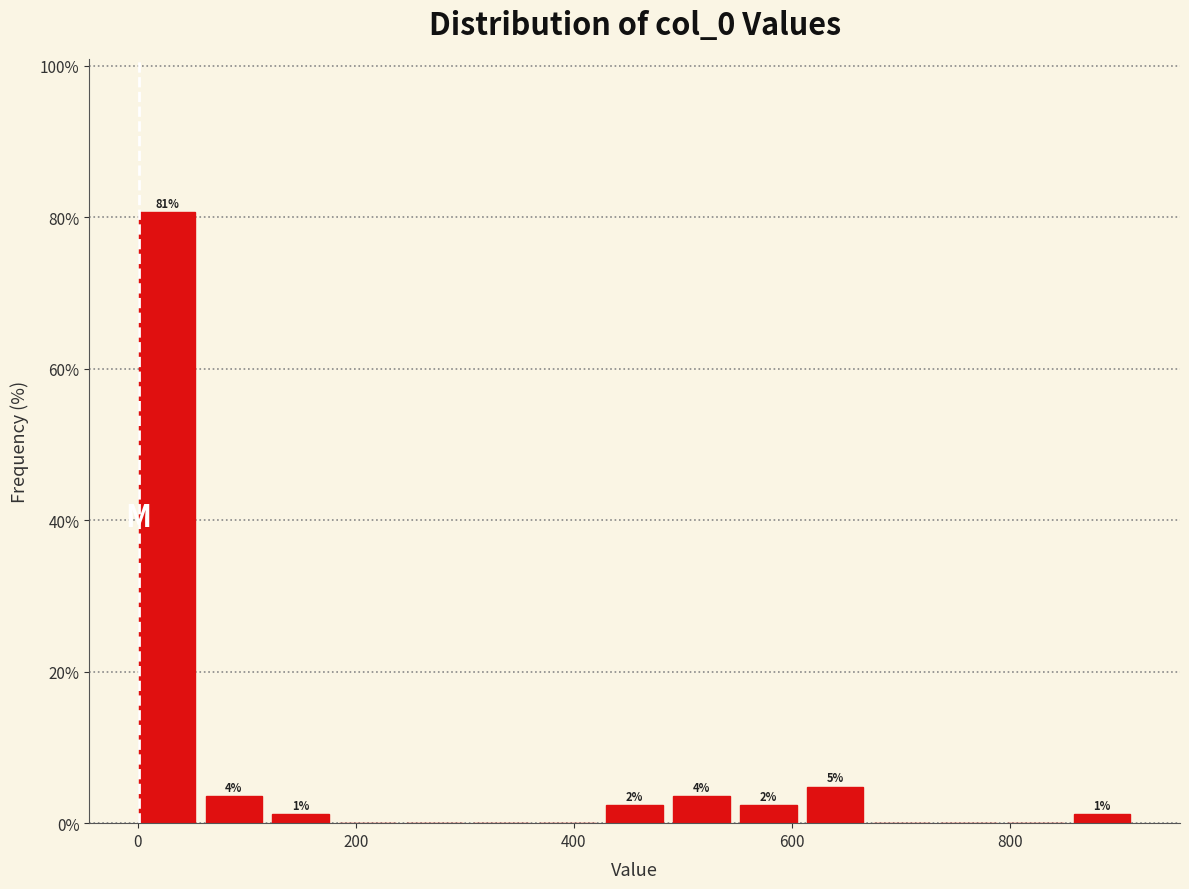

Read against the x-axis, roughly where is the centre of the tallest bar?

20